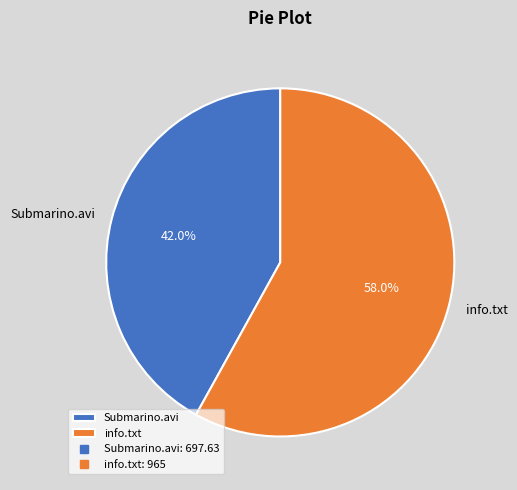

What is the smallest slice in the pie chart?

Submarino.avi